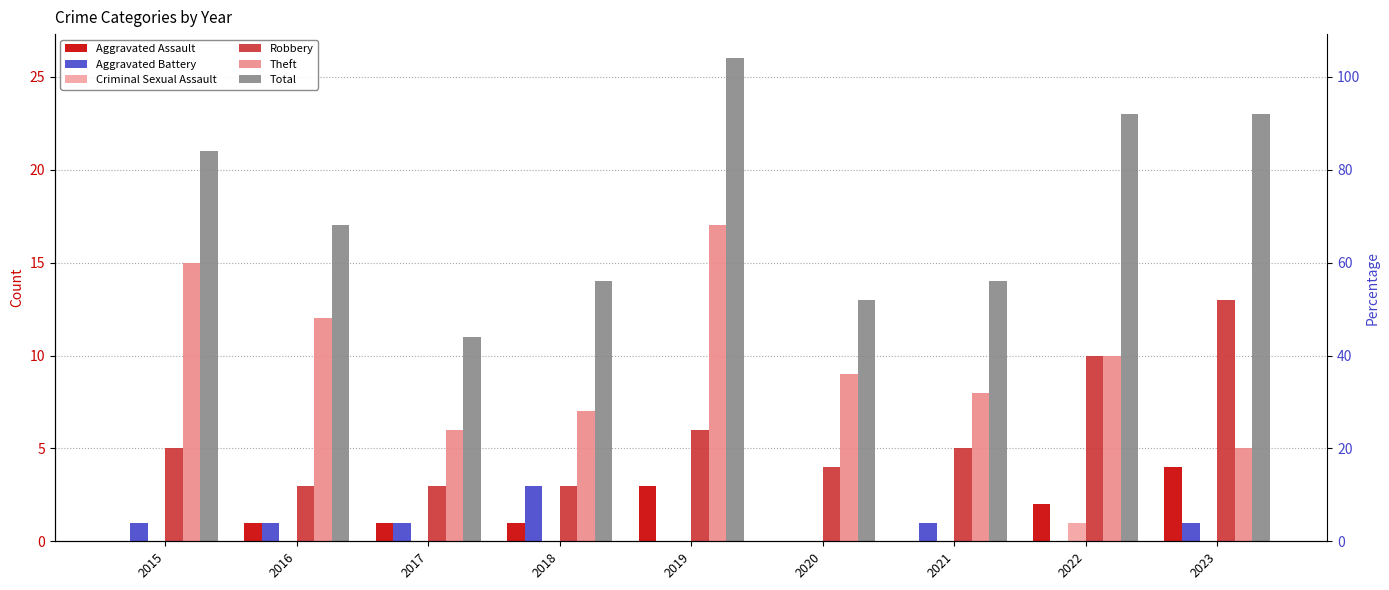

Which series has the widest spread of values?

Total